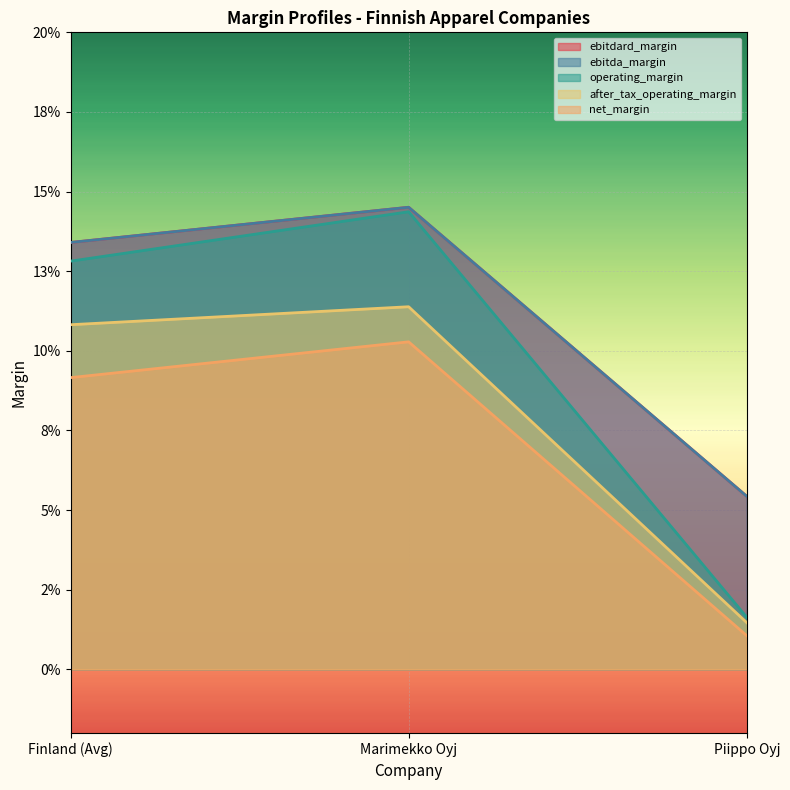

Is it true that trailing_net_income equals 0.1 at Marimekko Oyj?

True